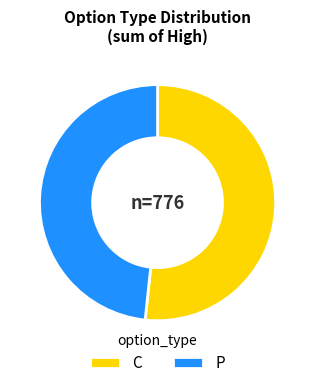

Count the number of slices in the pie.

2